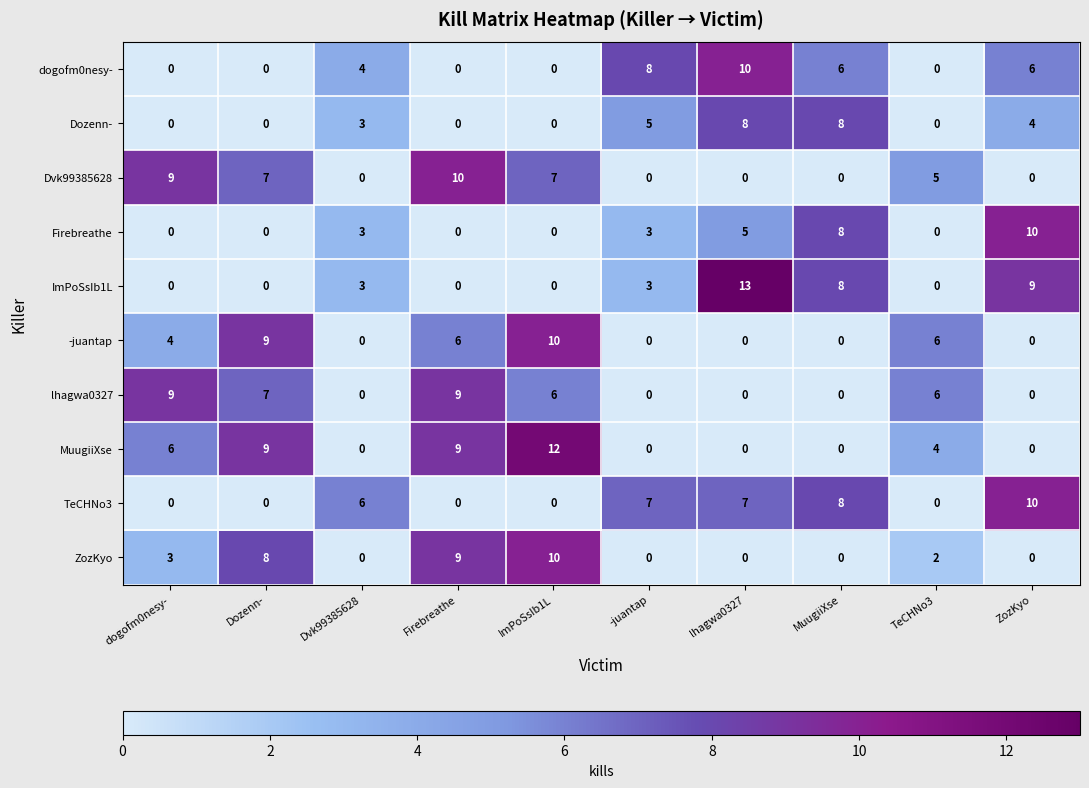

What is the average value of the Dozenn- series?

3